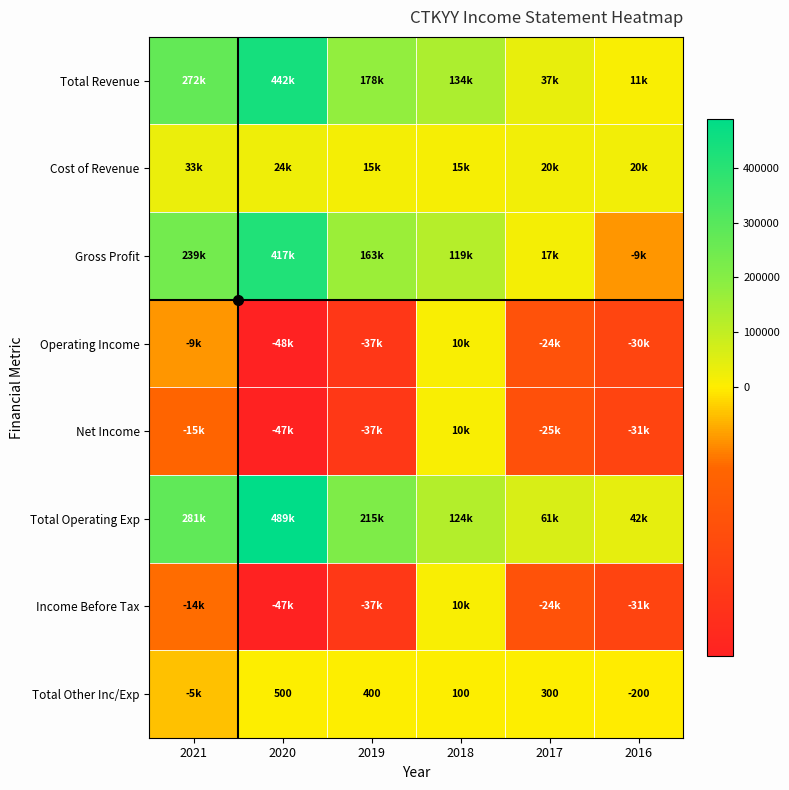

Which category has the lowest value across all series?

2020